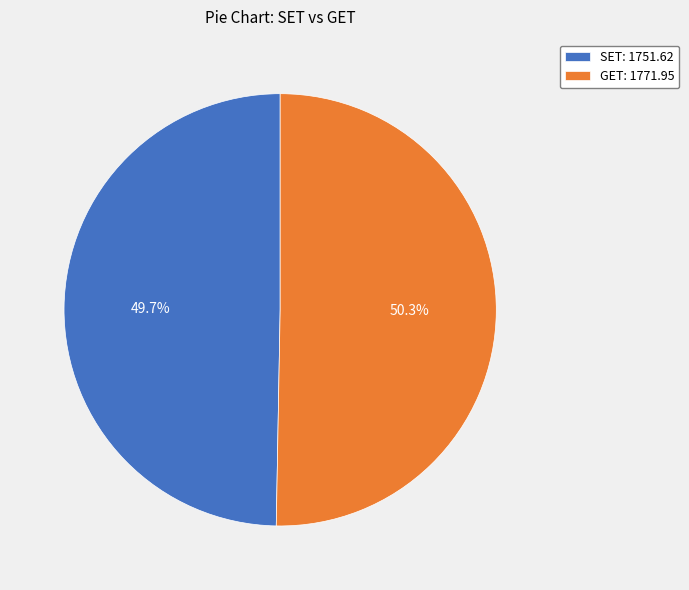

Does SET represent more than half of the total?

No